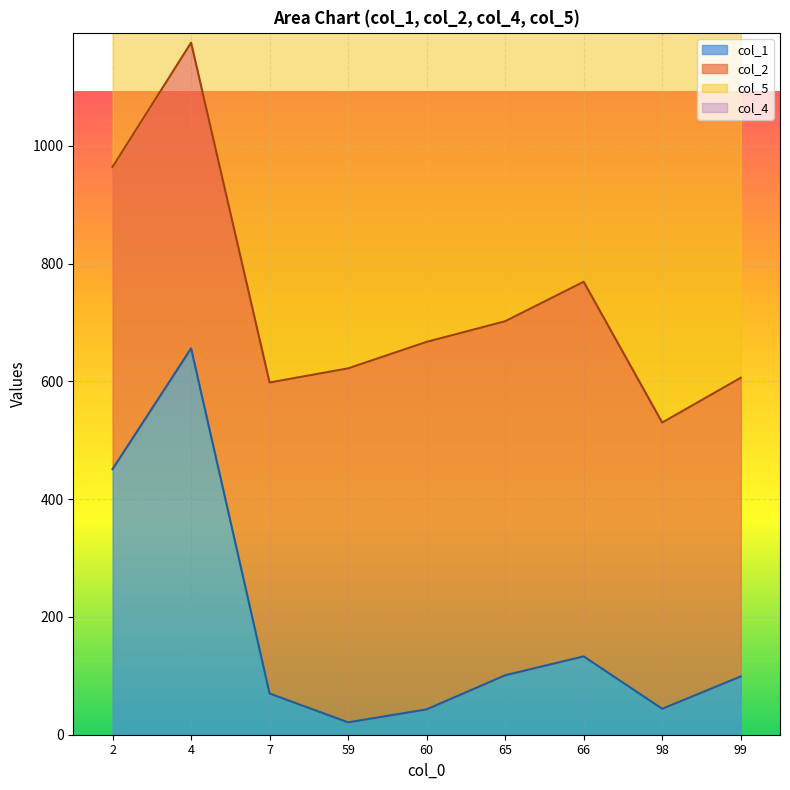

Is the value of col_2 at 2 greater than the value of col_4 at 7?

No